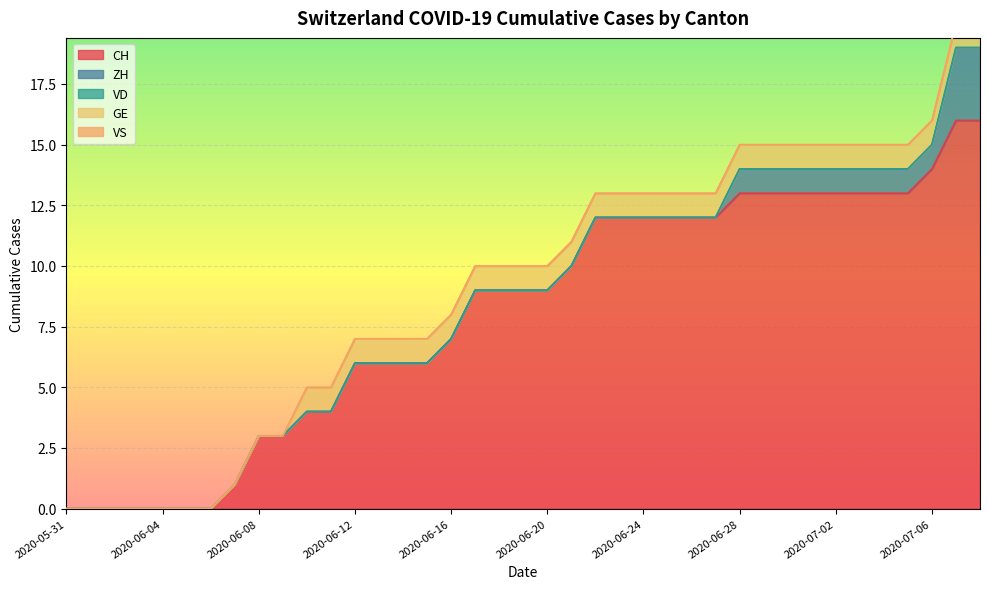

What are all the series names shown in the legend?

CH, ZH, VD, GE, VS